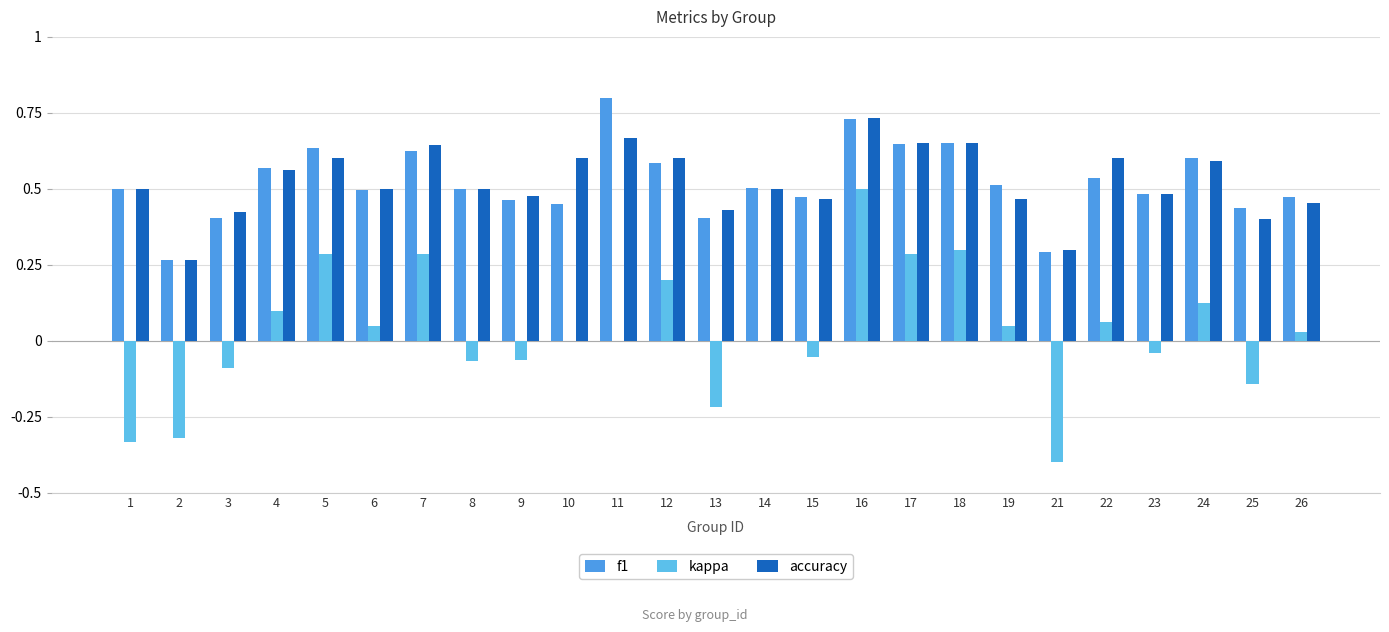

The value of f1 at 15 is 0.5. True or false?

True